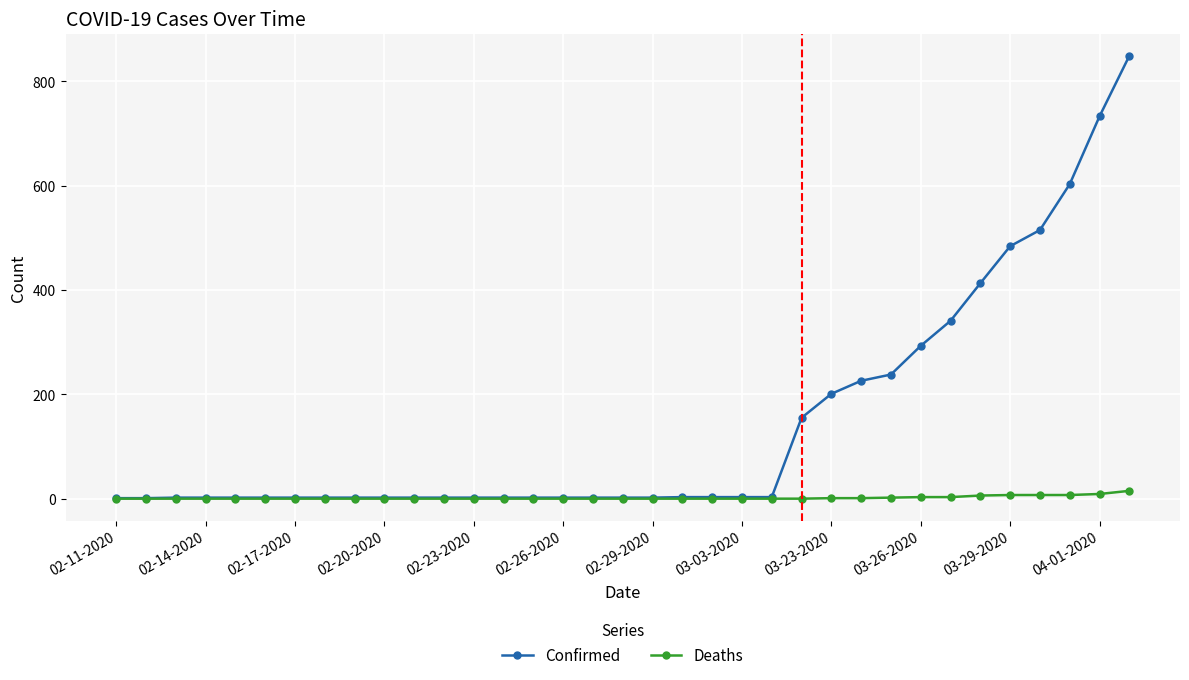

List the series in order of their overall mean, lowest first.

Deaths, Confirmed